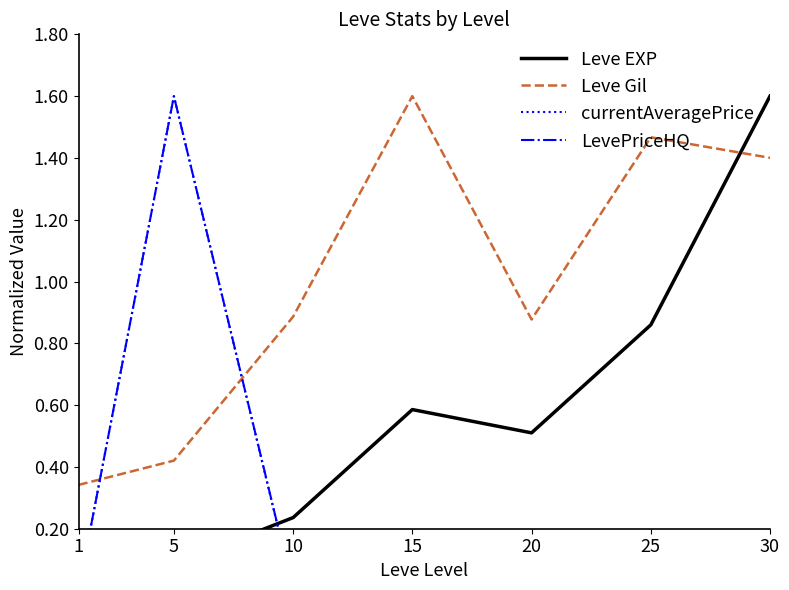

True or false: LevePriceHQ and currentAveragePrice cross at least once.

False